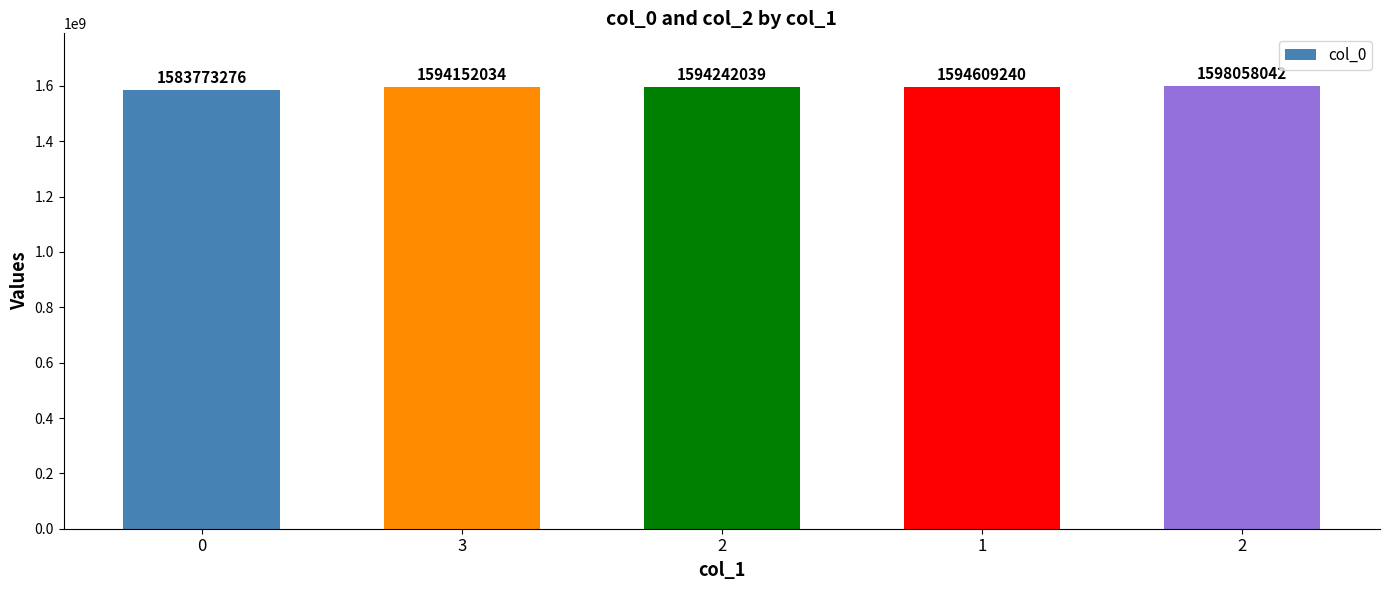

What is the change in value from 0 to 2?

+10468763